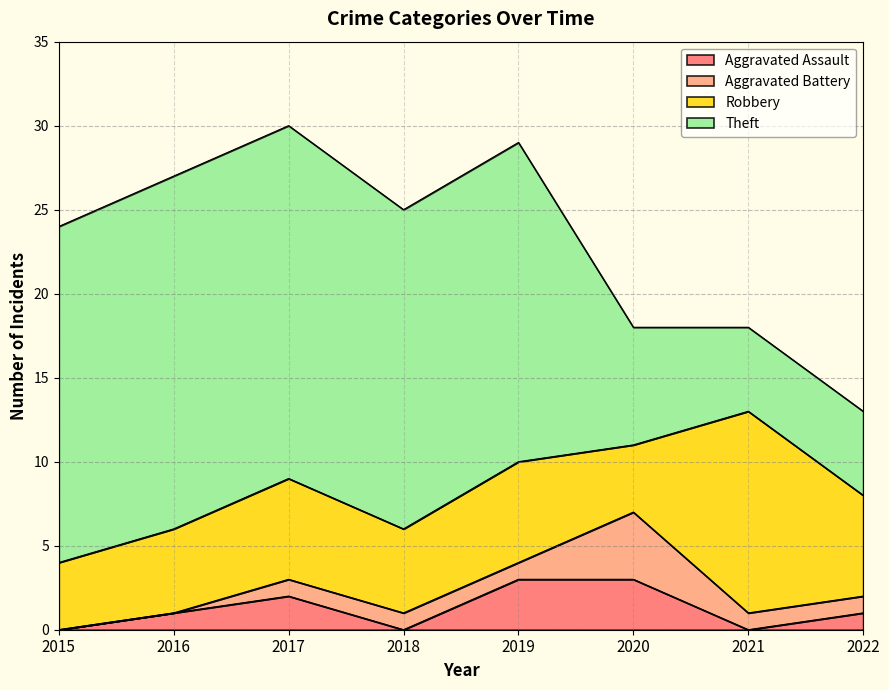

Reading right to left, transcribe all the data shown in this chart.

Aggravated Assault: 2022=1	2021=0	2020=3	2019=3	2018=0	2017=2	2016=1	2015=0
Aggravated Battery: 2022=1	2021=1	2020=4	2019=1	2018=1	2017=1	2016=0	2015=0
Robbery: 2022=6	2021=12	2020=4	2019=6	2018=5	2017=6	2016=5	2015=4
Theft: 2022=5	2021=5	2020=7	2019=19	2018=19	2017=21	2016=21	2015=20